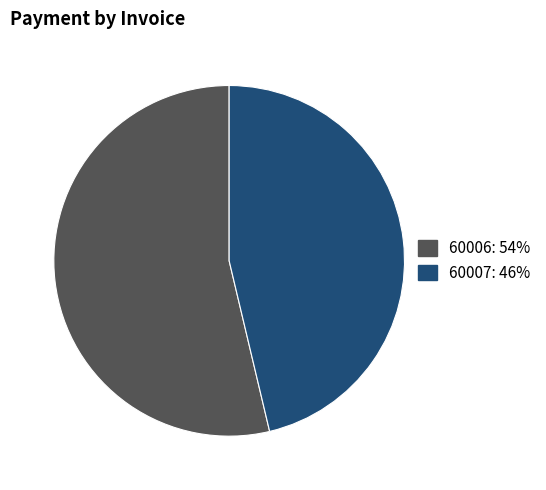

Which category accounts for the majority?

60006